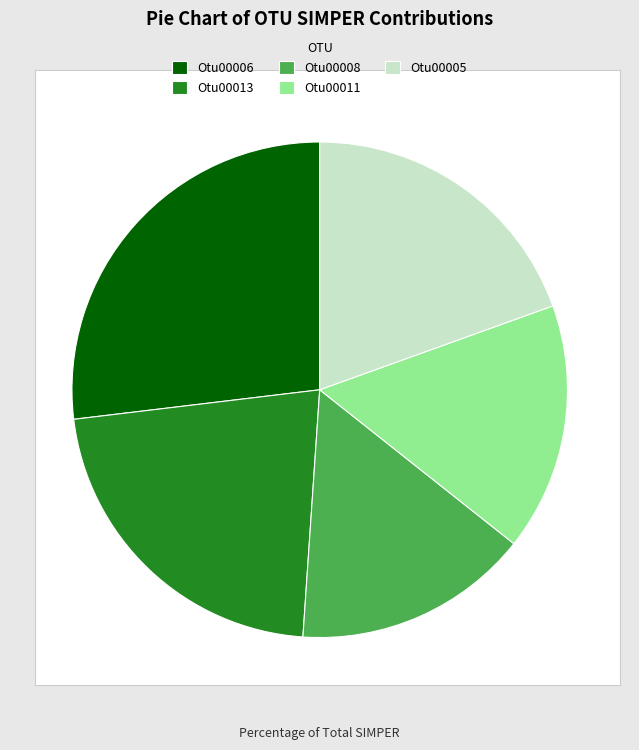

Count the number of slices in the pie.

5